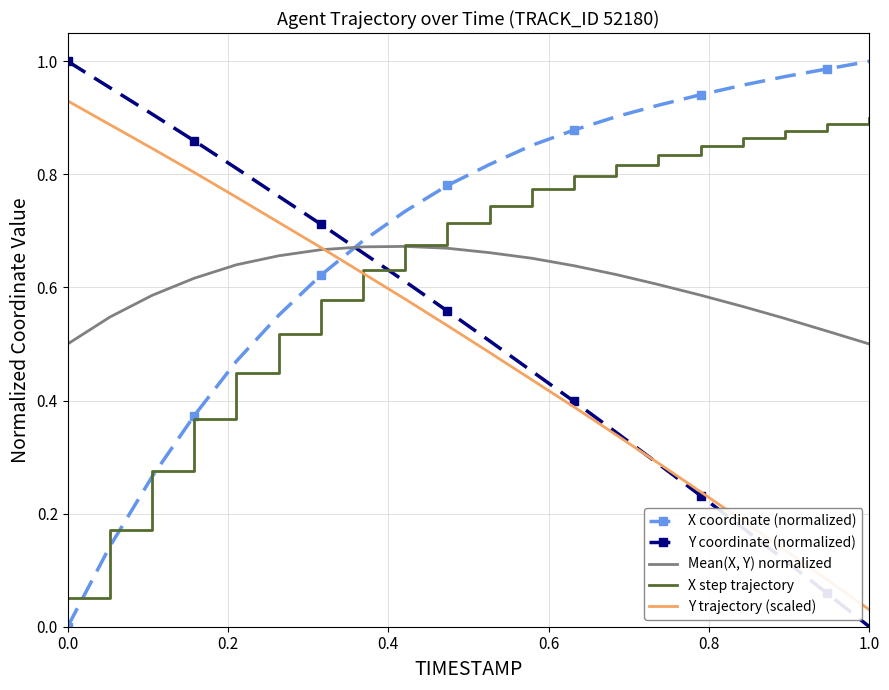

True or false: X coordinate (normalized) and Mean(X, Y) normalized intersect in this chart.

True